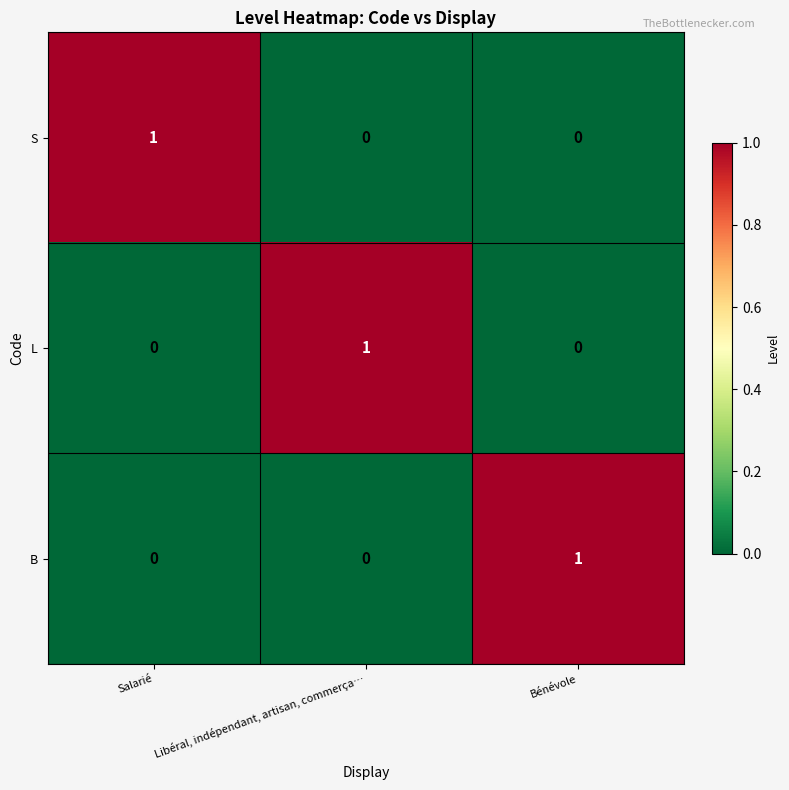

How many distinct data groups are displayed?

3